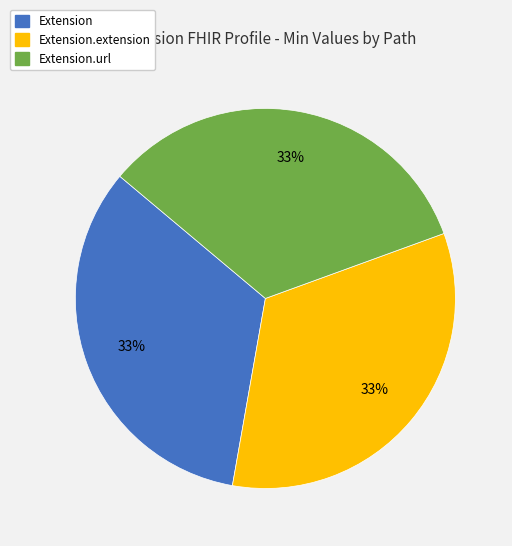

To the nearest percent, what is the average slice percentage?

33%